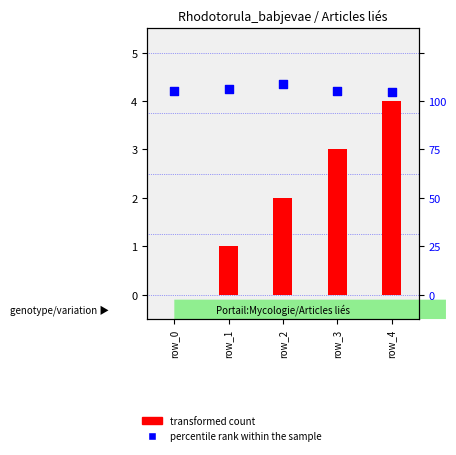

What is the total value across all series at row_1?

5.2